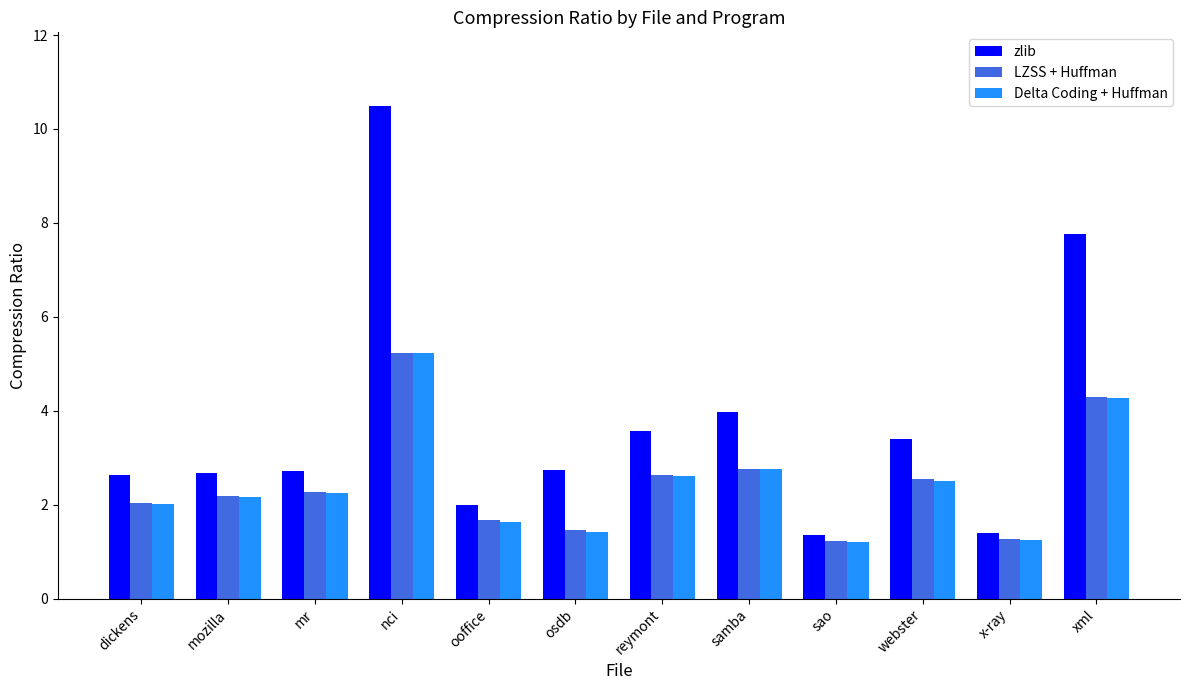

What is the highest value of the LZSS + Huffman series?

5.2